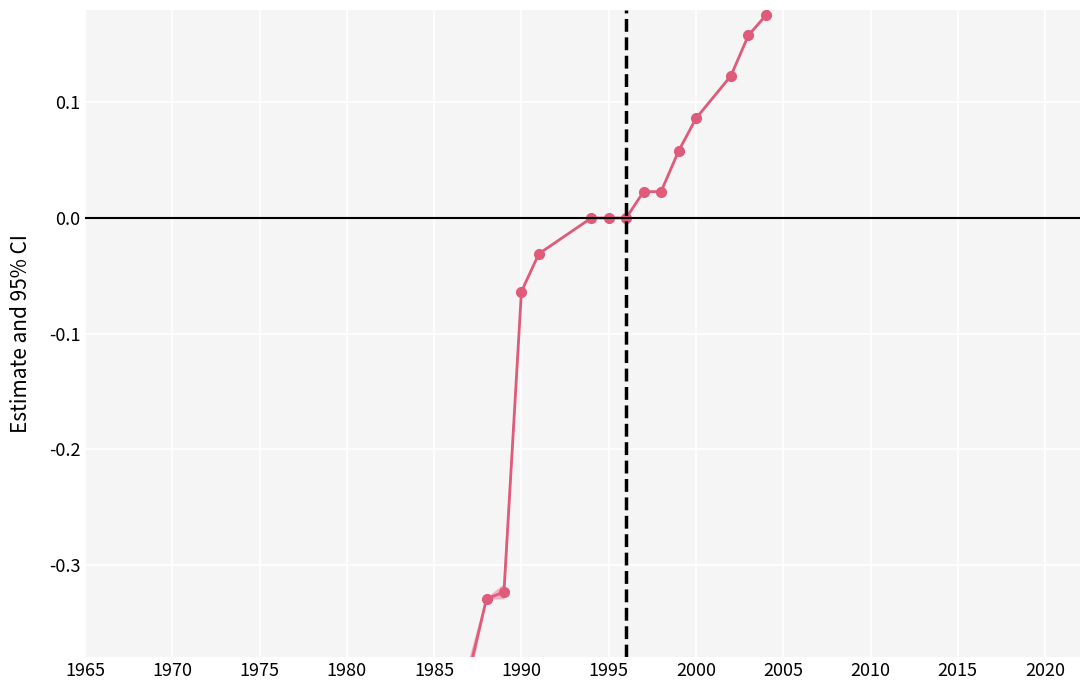

What is the sum of all values?

-2.9